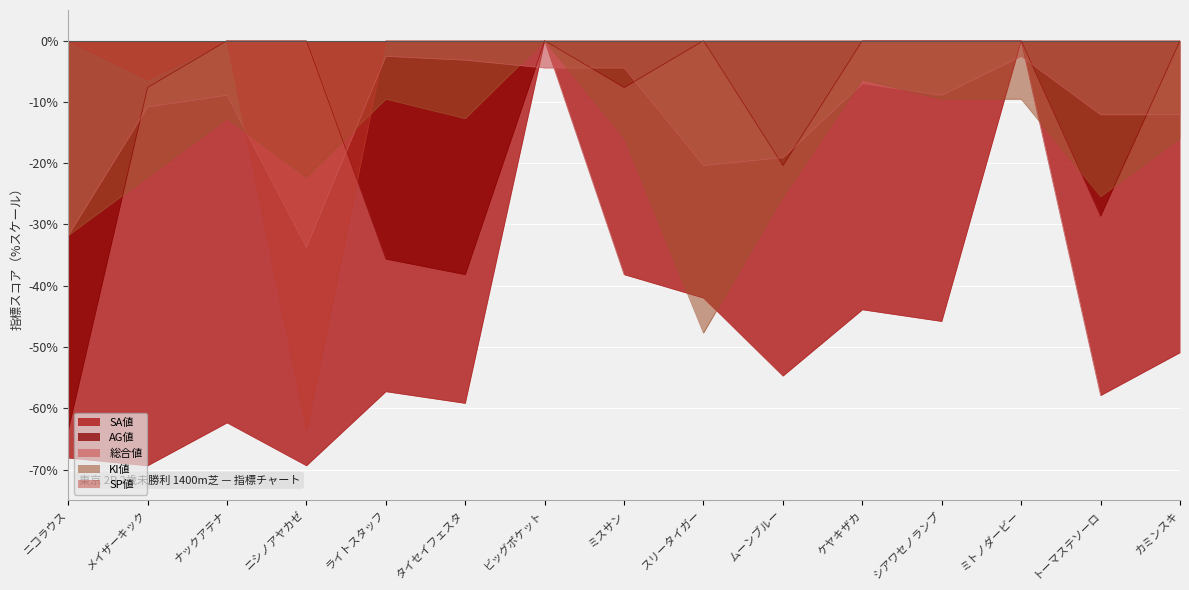

What is the sum of all AG値 values?

-201.7